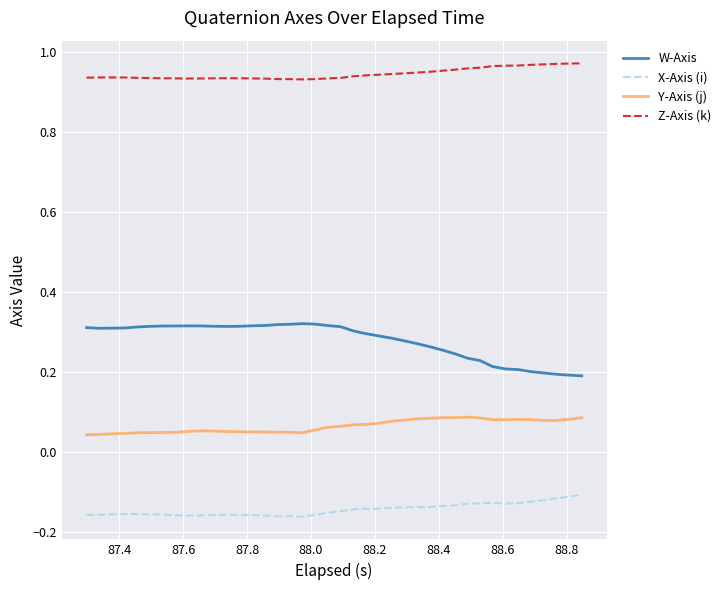

True or false: Y-Axis (j) and X-Axis (i) cross at least once.

False